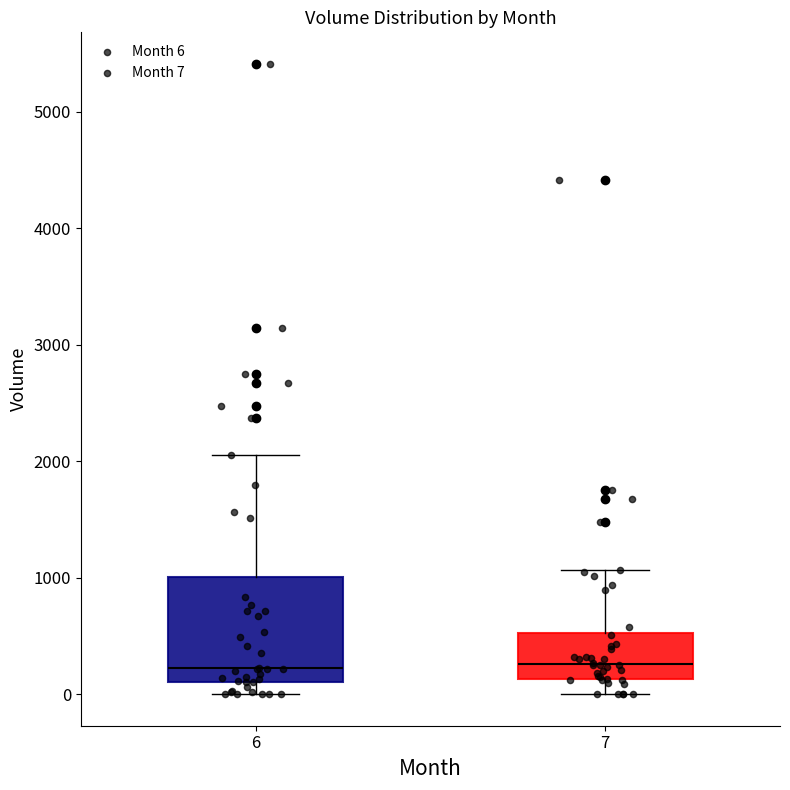

Comparing the boxes themselves (not the whiskers), which one is the tallest?

6